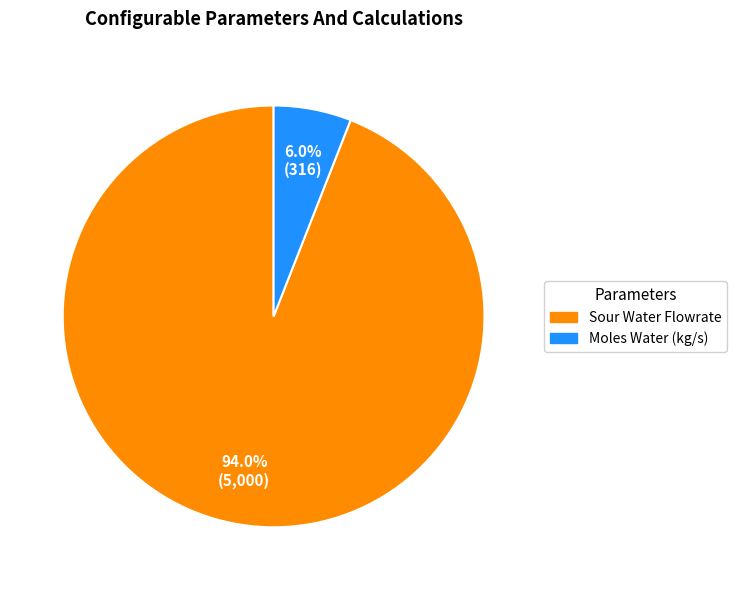

Is there a majority slice in this chart?

Yes